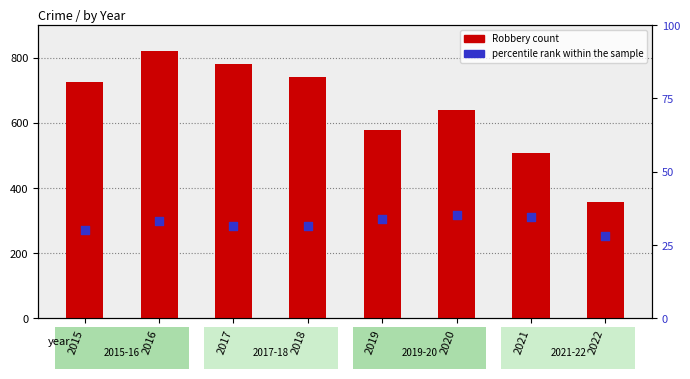

Which series reaches the maximum Y coordinate?

Robbery